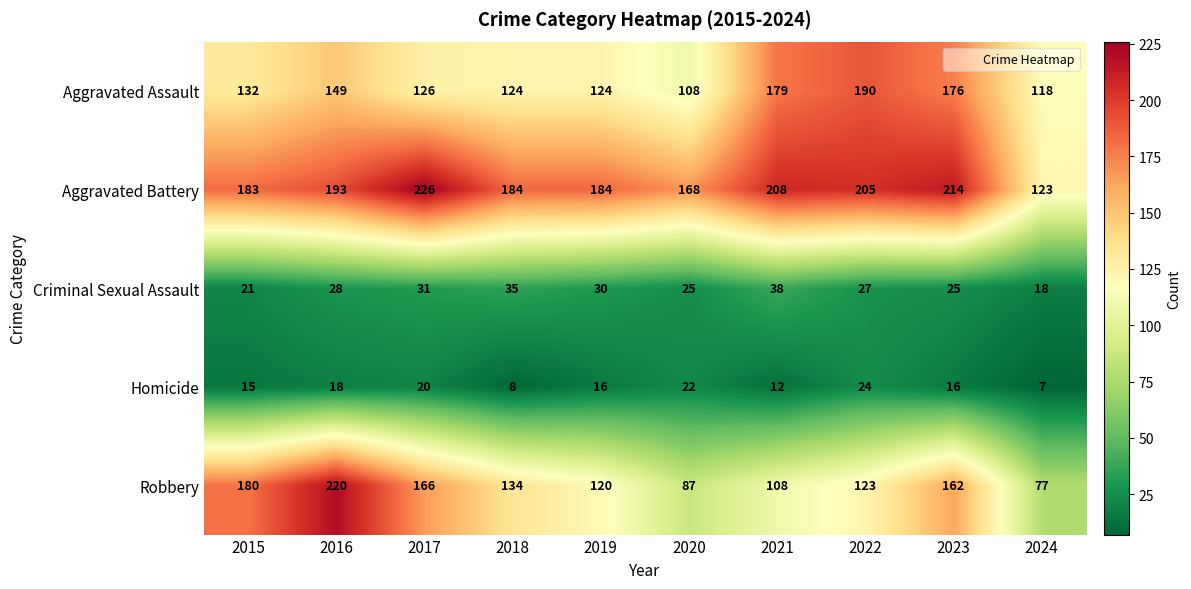

At which label does Homicide first exceed 16?

2016